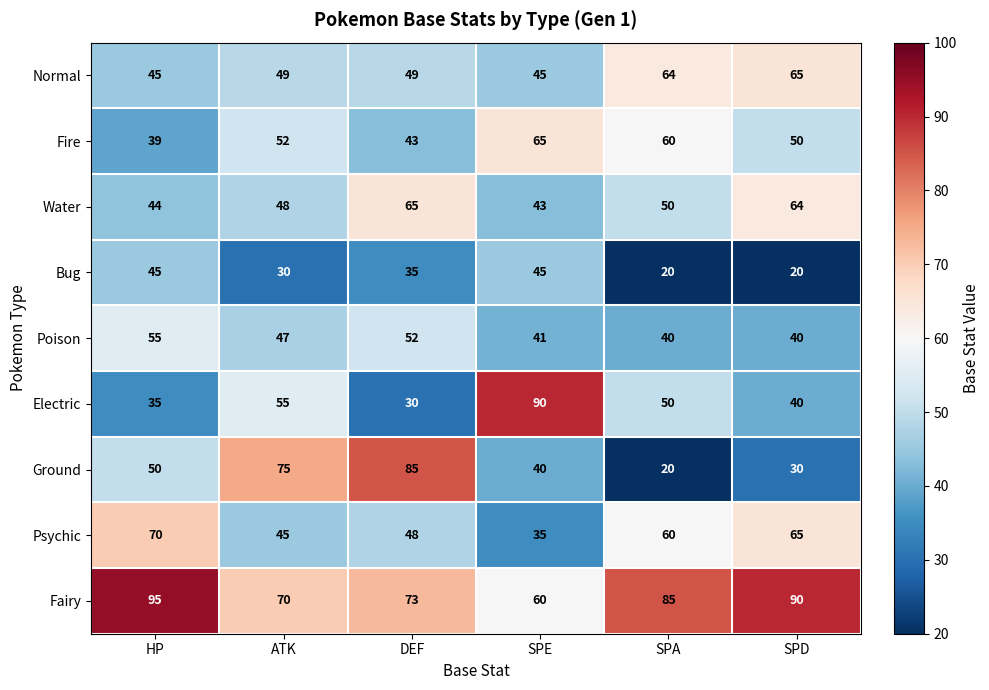

Count the number of data series in this chart.

9